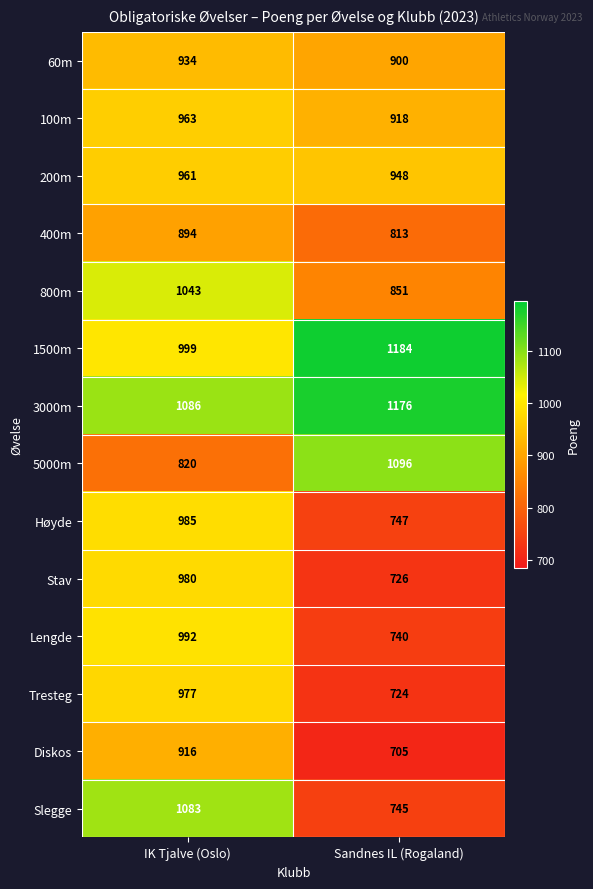

At which category is the sum across all series the highest?

IK Tjalve (Oslo)